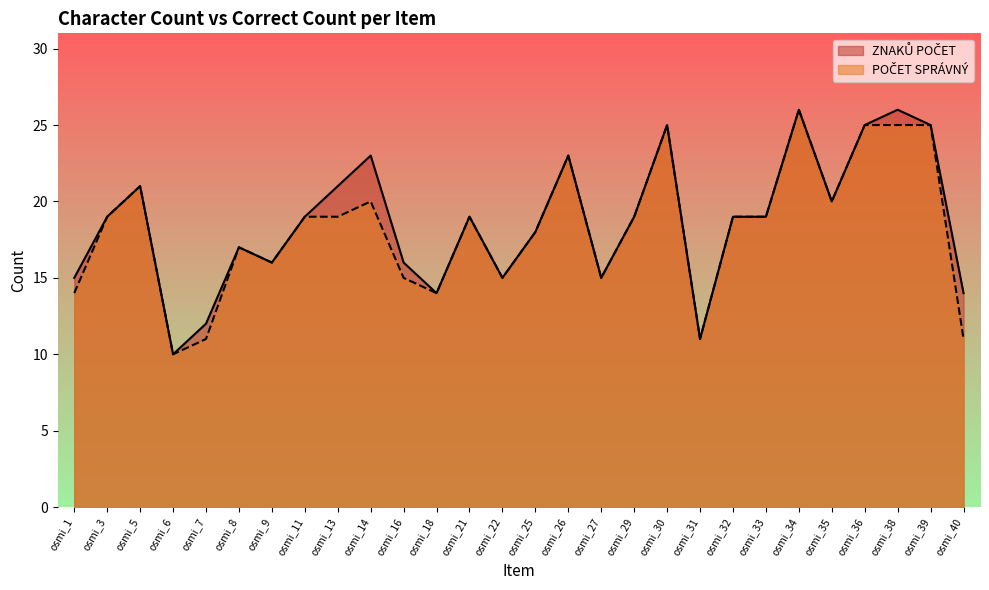

Which has a higher value, osmi_35 or osmi_9?

osmi_35